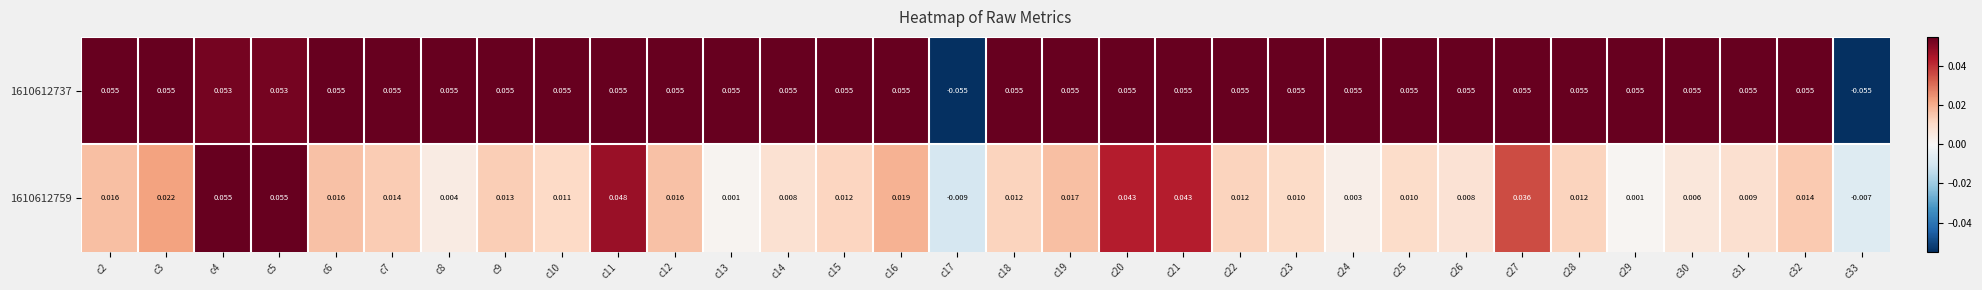

Is the value of 1610612737 at c5 greater than the value of 1610612759 at c20?

Yes